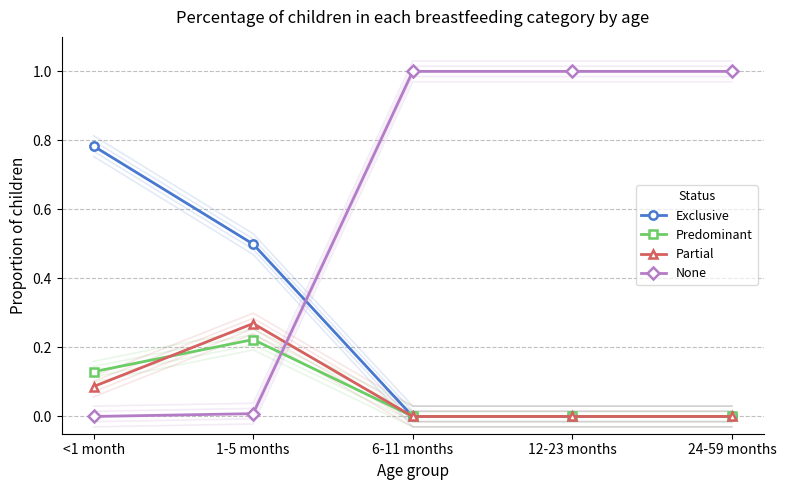

How many lines are shown in the chart?

4